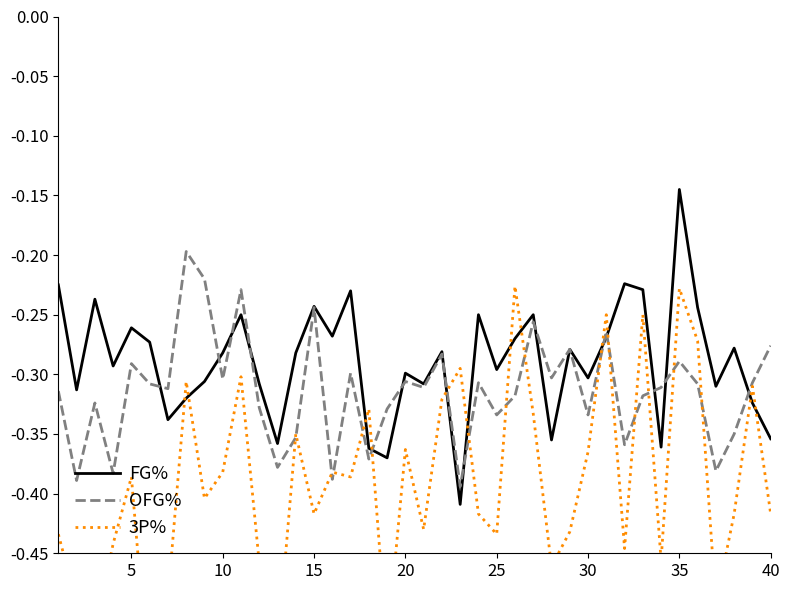

What are all the series names shown in the legend?

FG%, OFG%, 3P%